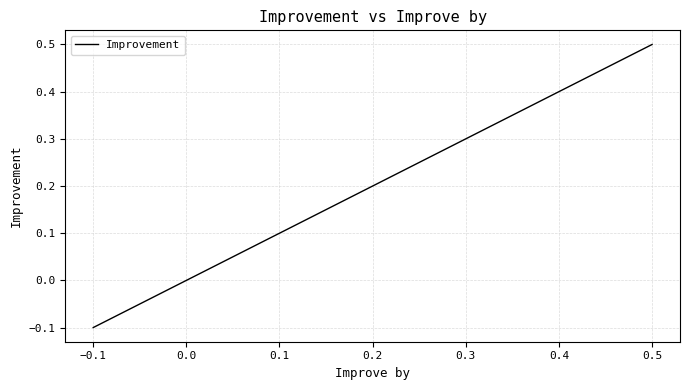

What is the difference between the maximum and minimum values?

0.6